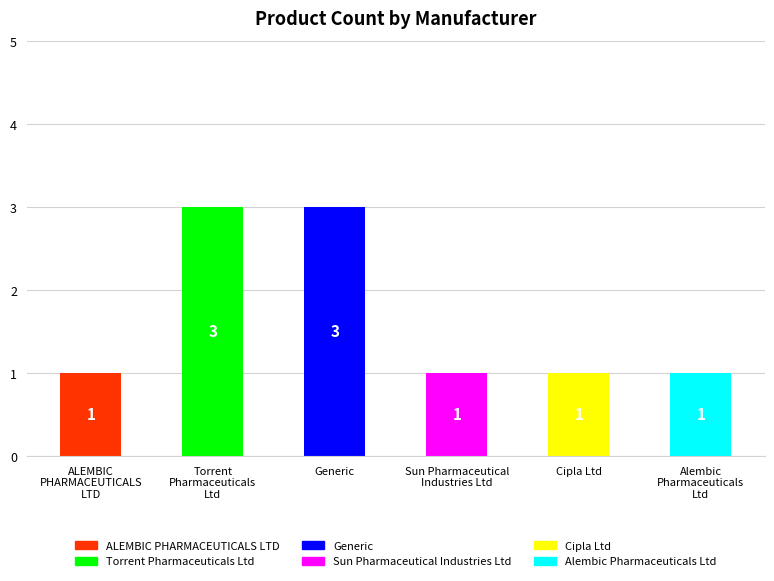

What is the average value?

2